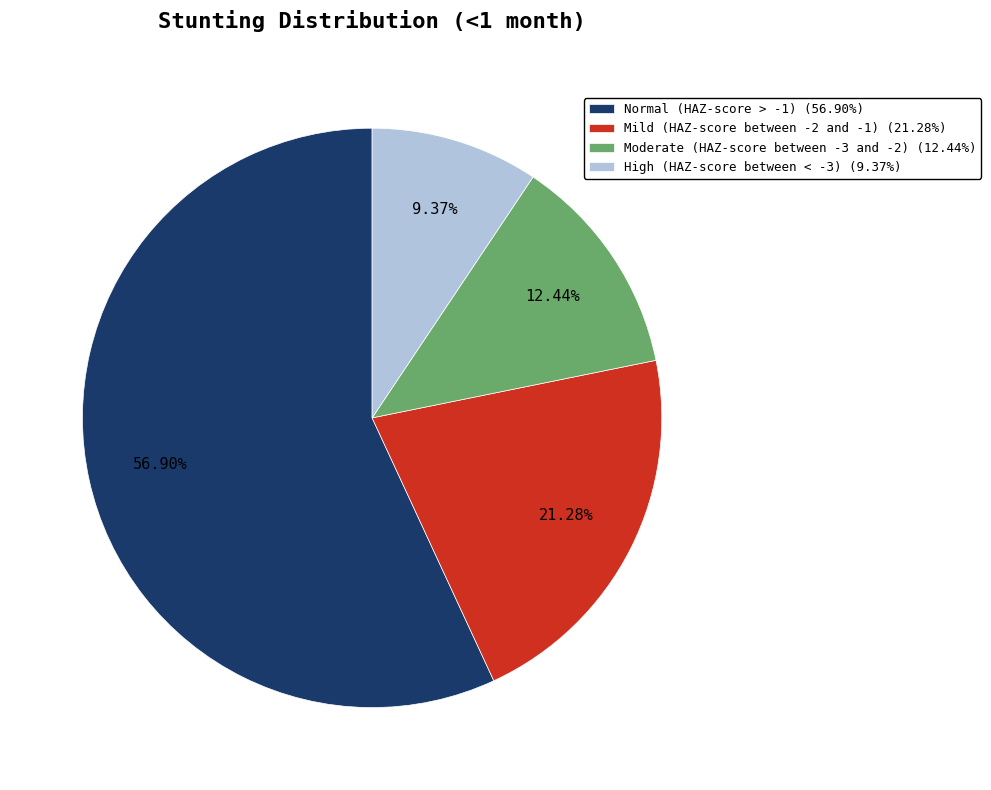

Is there any slice that represents more than half of the pie?

Yes